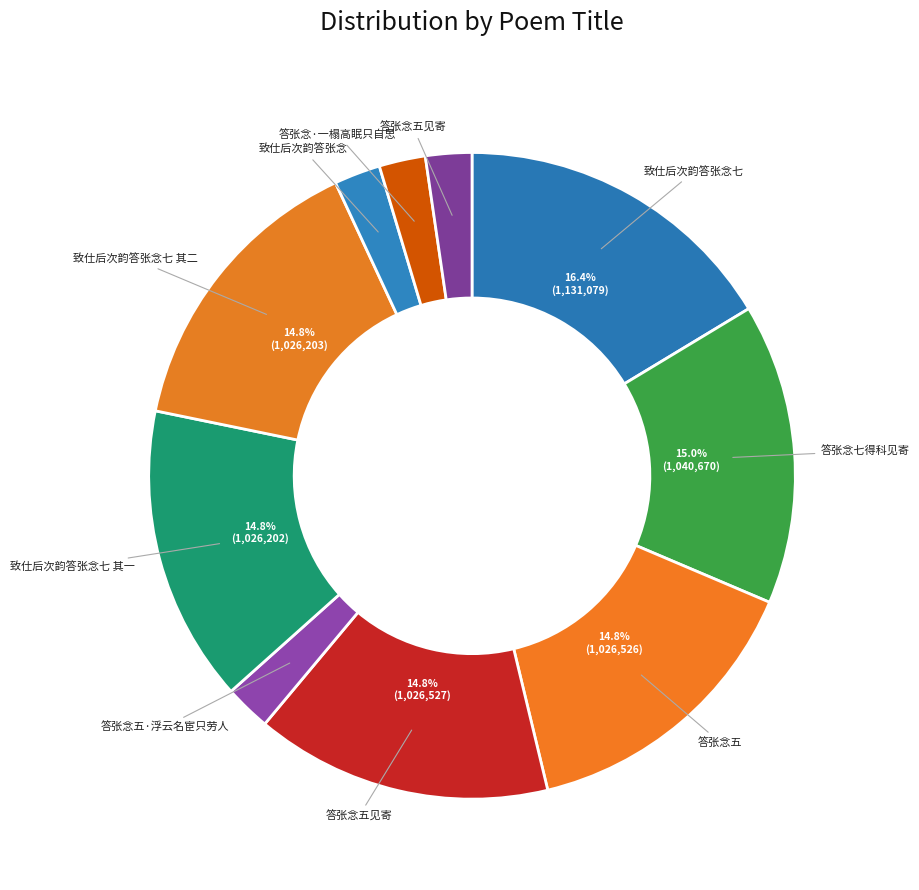

How many segments does this pie chart have?

10